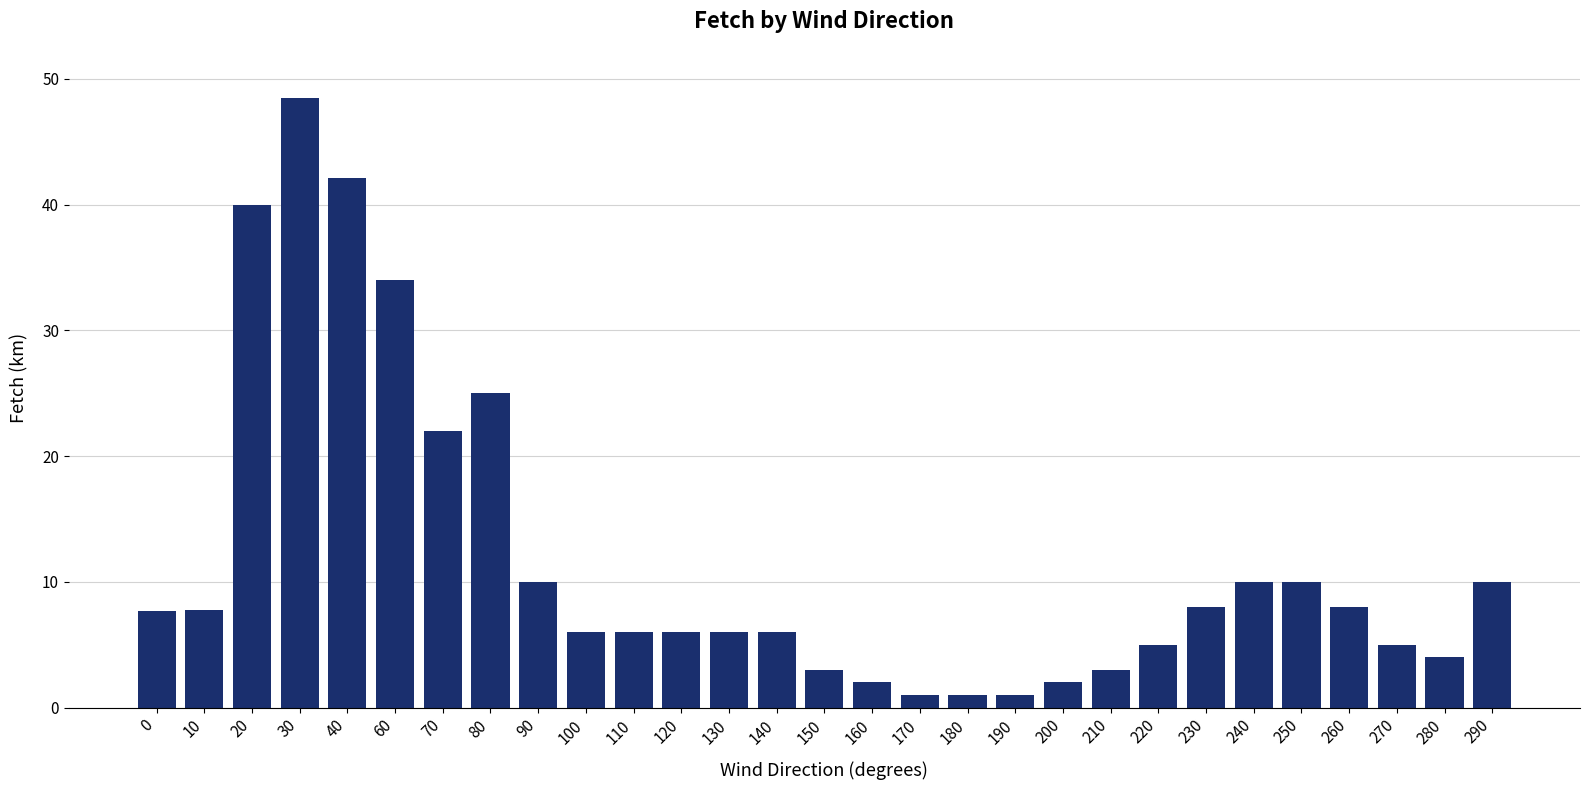

What value does the data have at 90?

10.0